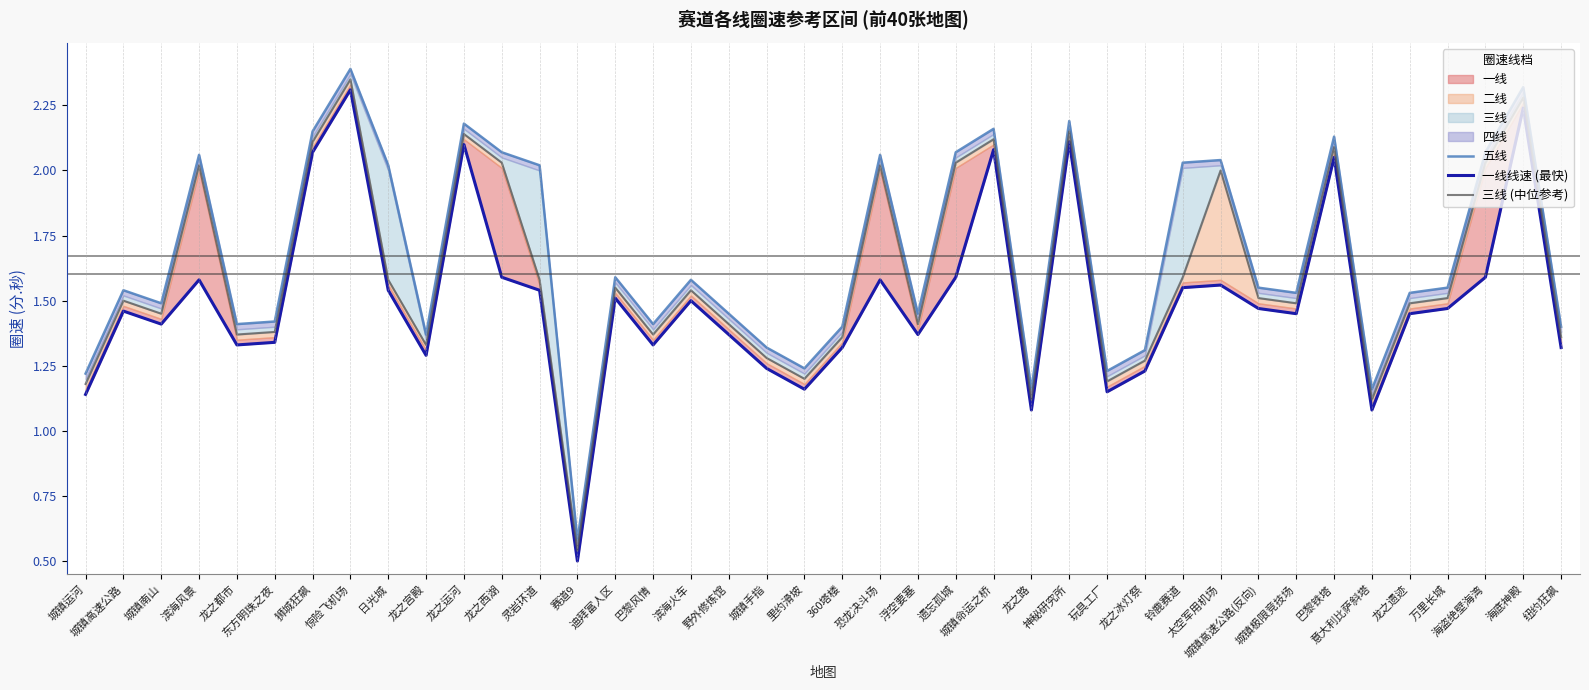

What is the sum of all 三线 (中位参考) values?

64.0